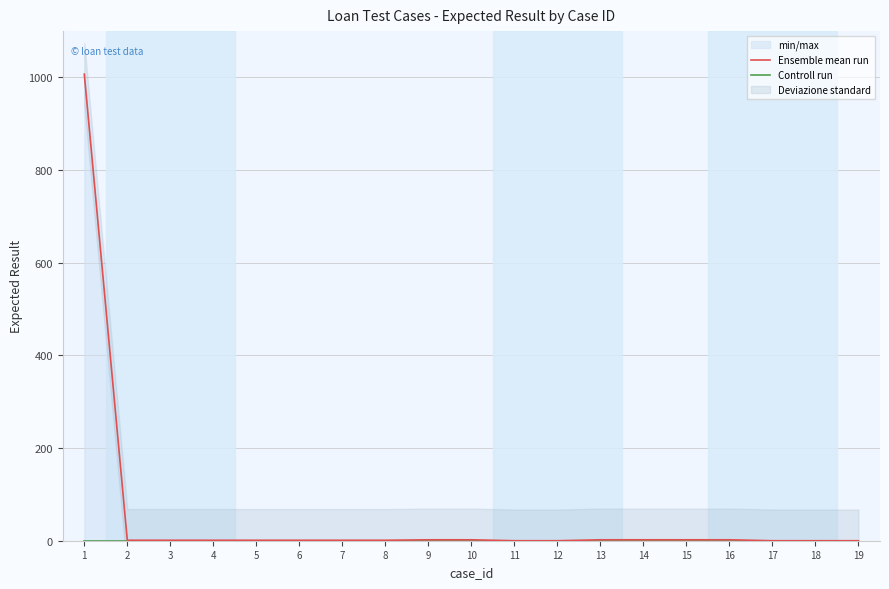

True or false: Controll run and Ensemble mean run cross at least once.

False